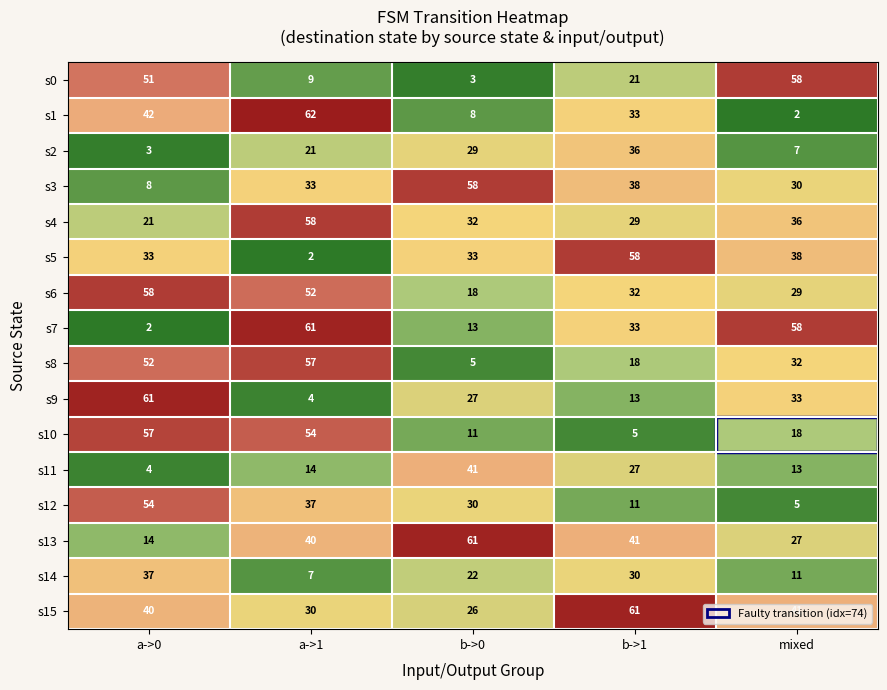

How many series are shown in this chart?

16